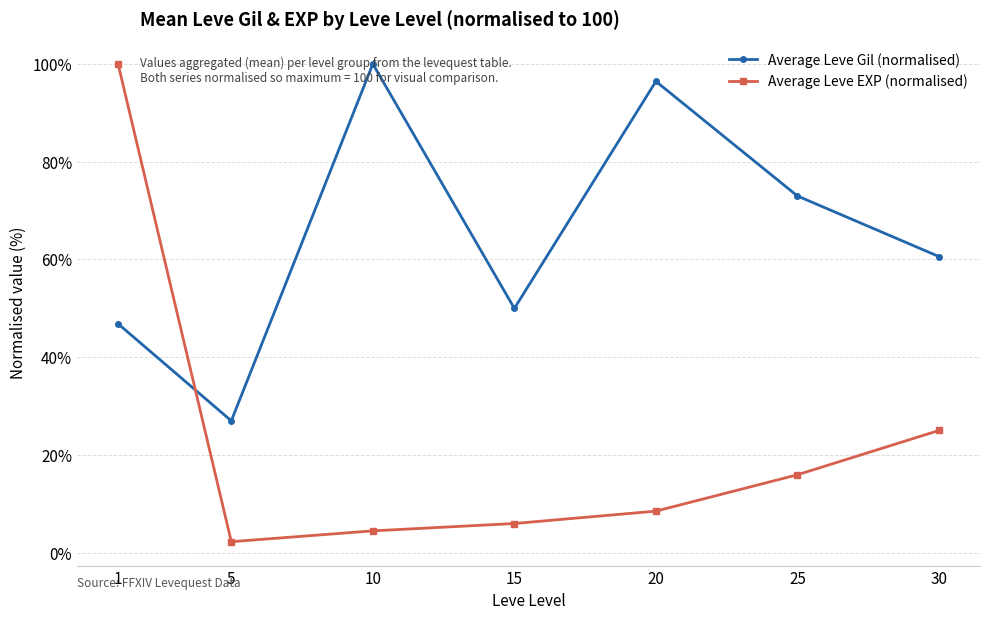

What are all the series names shown in the legend?

Average Leve Gil (normalised), Average Leve EXP (normalised)